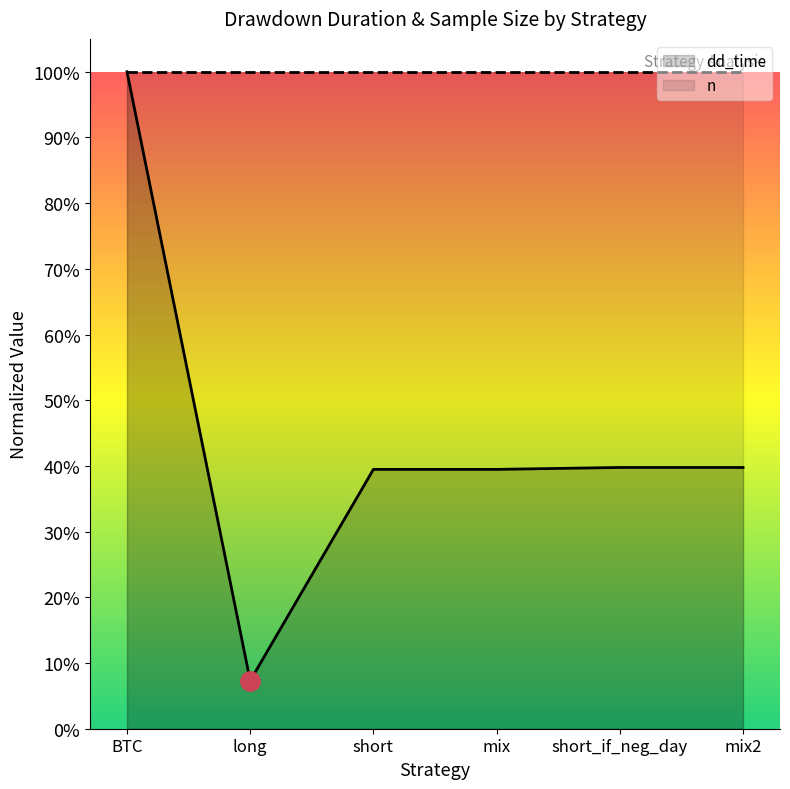

Between mix and short_if_neg_day, which is larger?

short_if_neg_day